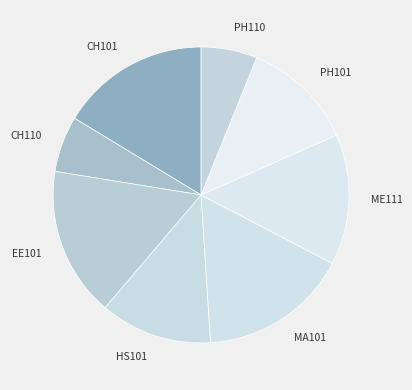

Does HS101 account for over 50% of the chart?

No